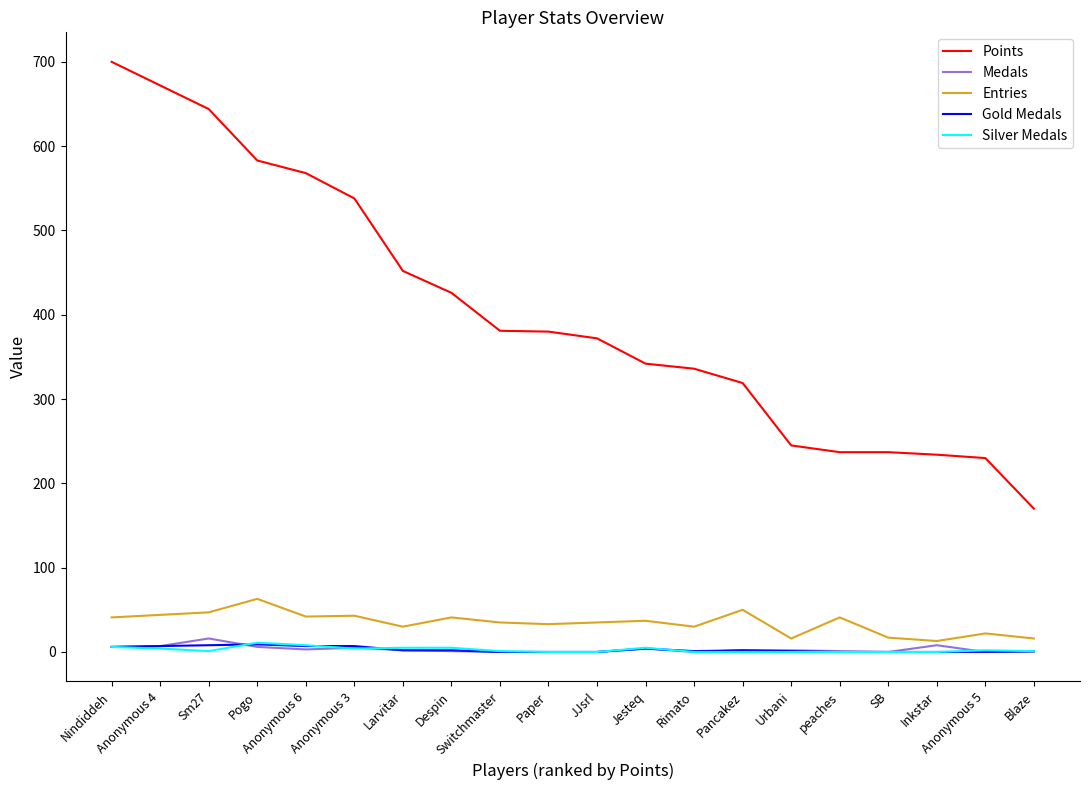

At which label is Medals closest to 8?

Inkstar